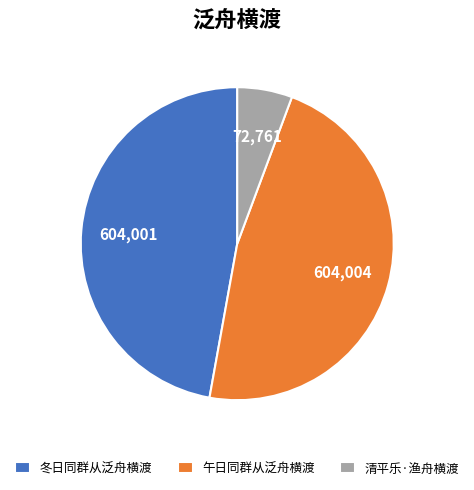

Which has a higher value, 清平乐·渔舟横渡 or 午日同群从泛舟横渡?

午日同群从泛舟横渡